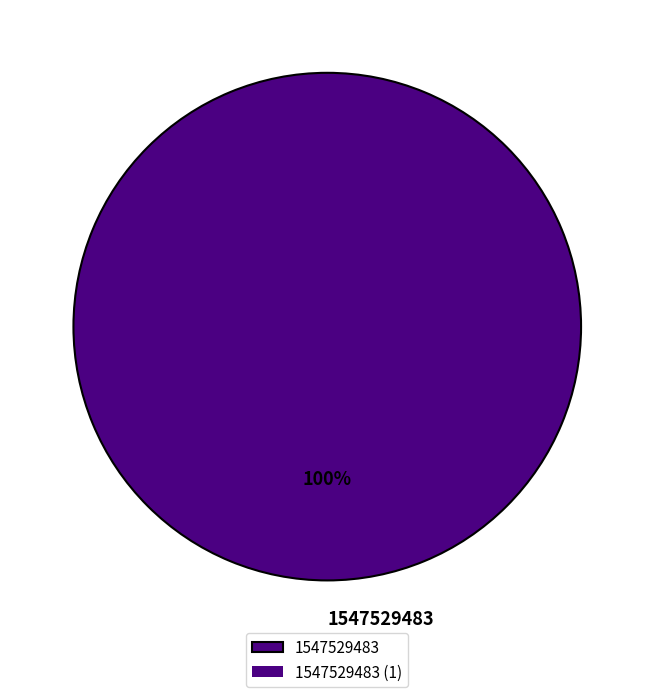

To the nearest percent, what percentage of the pie is 1547529483?

100%